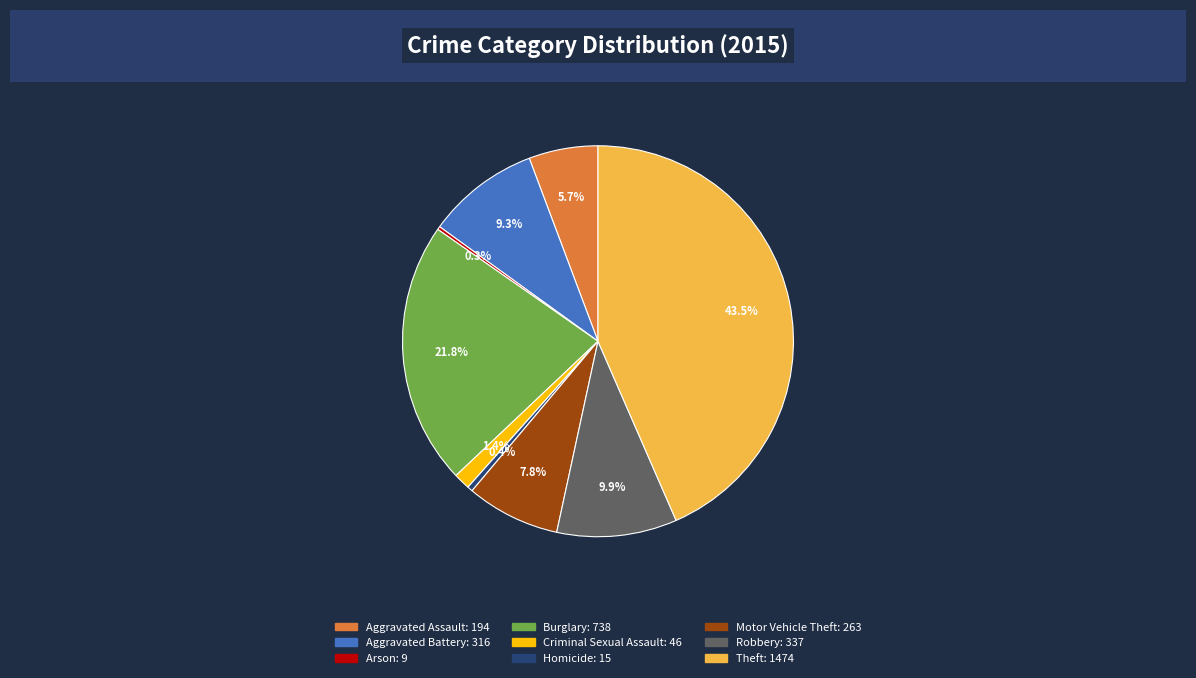

Do Aggravated Battery and Burglary together represent more than half of the pie?

No